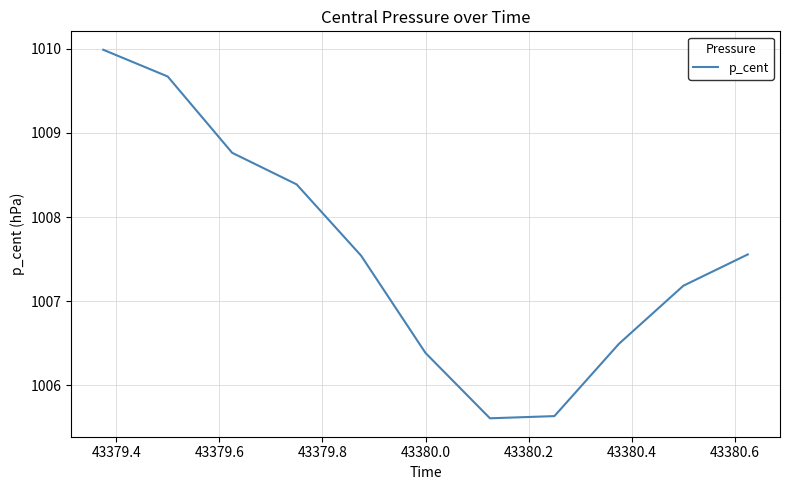

Does the chart display data point markers on the line(s)?

No